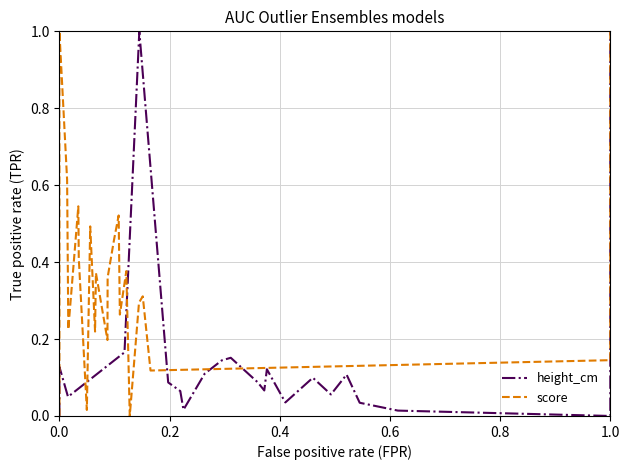

How many lines are shown in the chart?

2